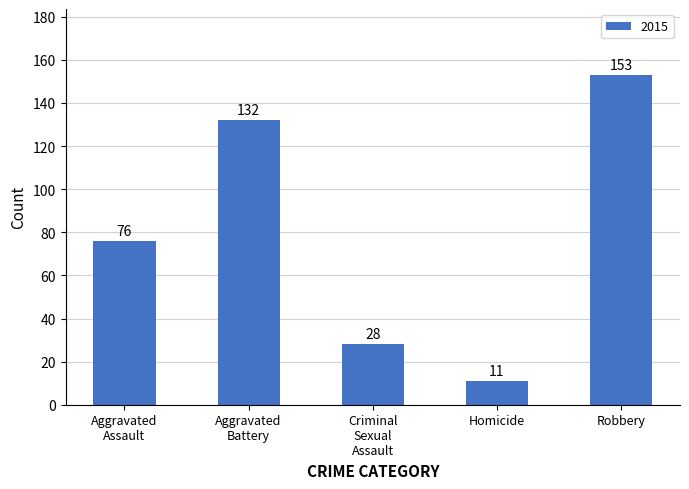

Which has a higher value, Homicide or Robbery?

Robbery